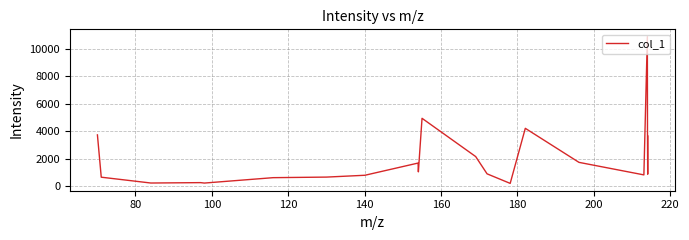

What is the sum of all values?

44228.3